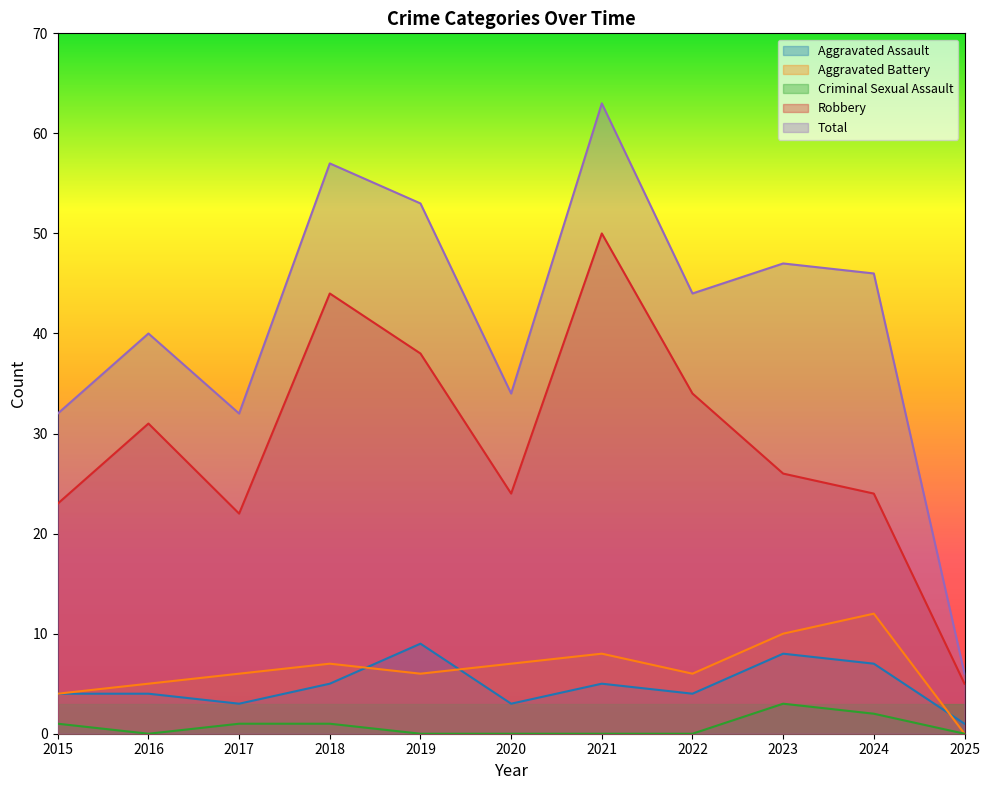

At which category does Criminal Sexual Assault reach its first local peak?

2023